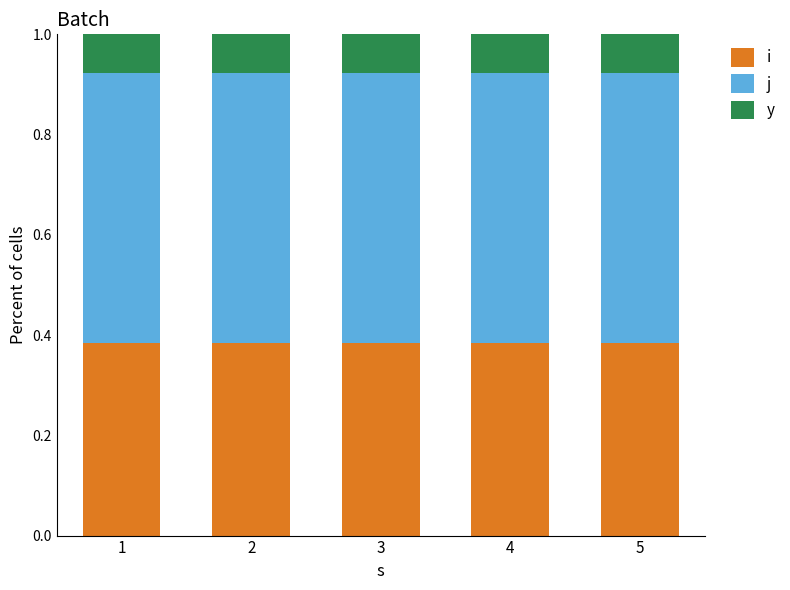

Are the bars horizontal?

No